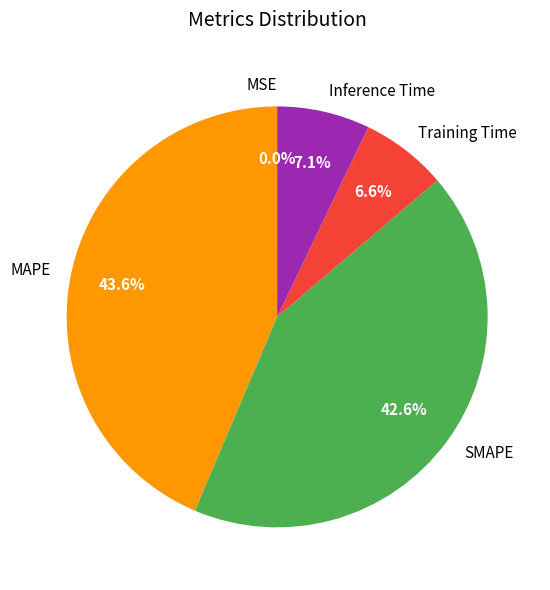

Between SMAPE and Inference Time, which is larger?

SMAPE